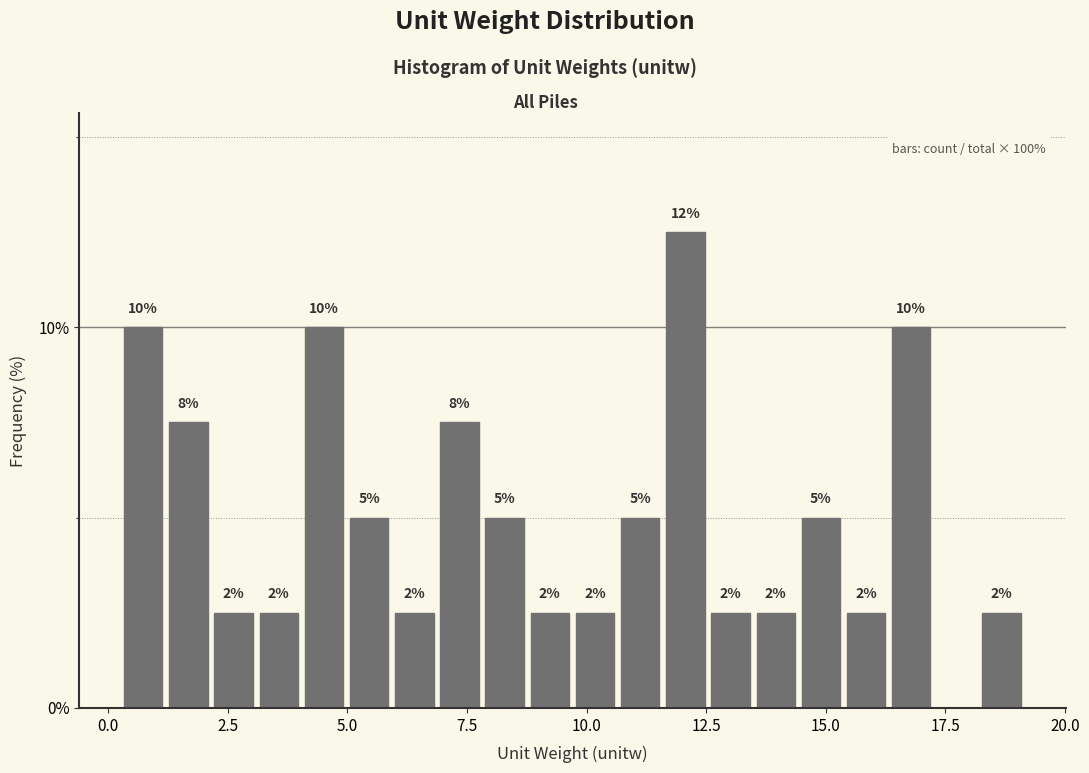

Around what value on the x-axis is the tallest bar? Give the approximate position of its centre, as read against the axis.

12.0